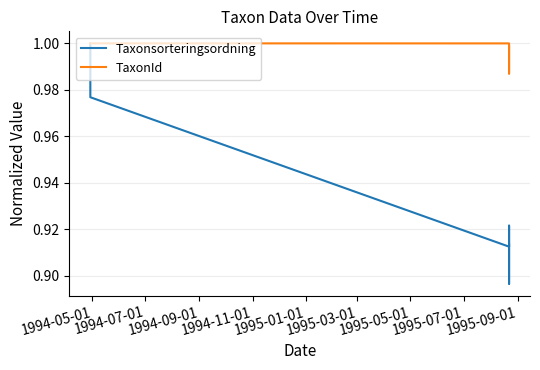

True or false: TaxonId and Taxonsorteringsordning cross at least once.

False